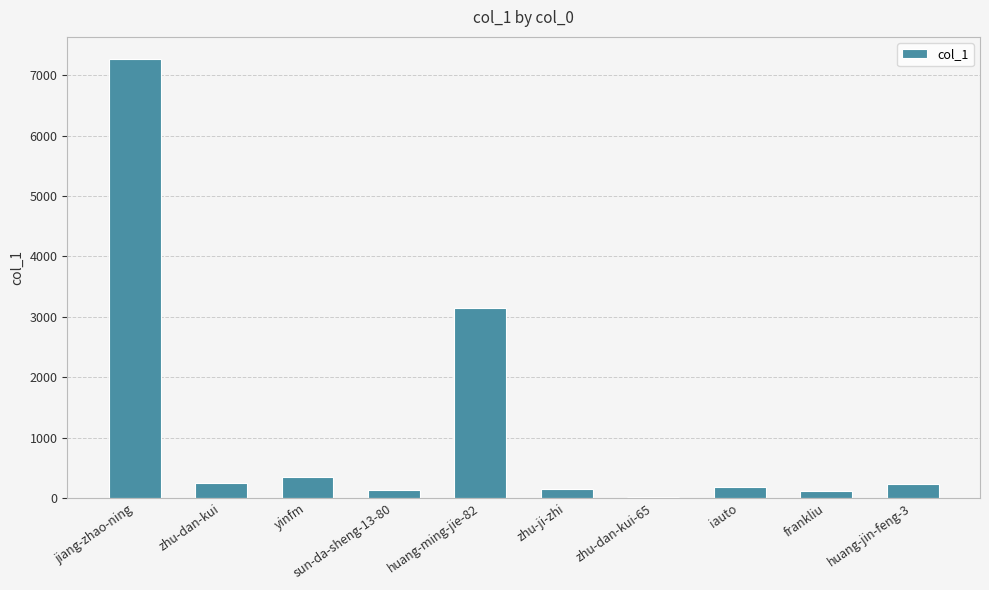

What is the sum of the values at sun-da-sheng-13-80 and huang-ming-jie-82?

3285